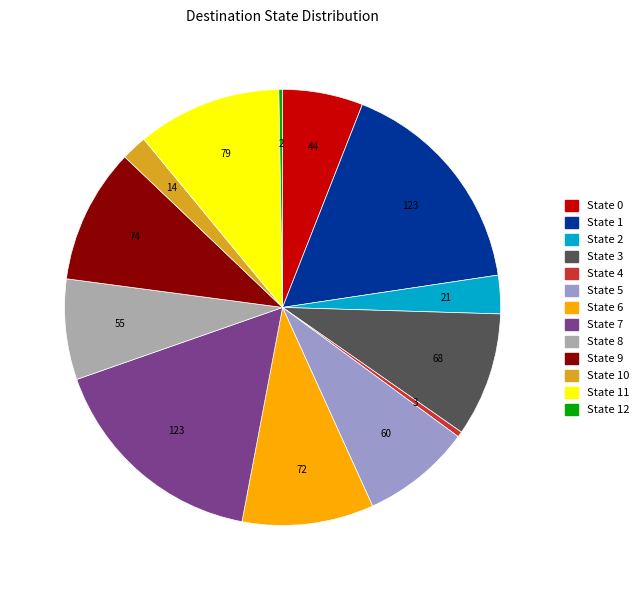

Is there a majority slice in this chart?

No